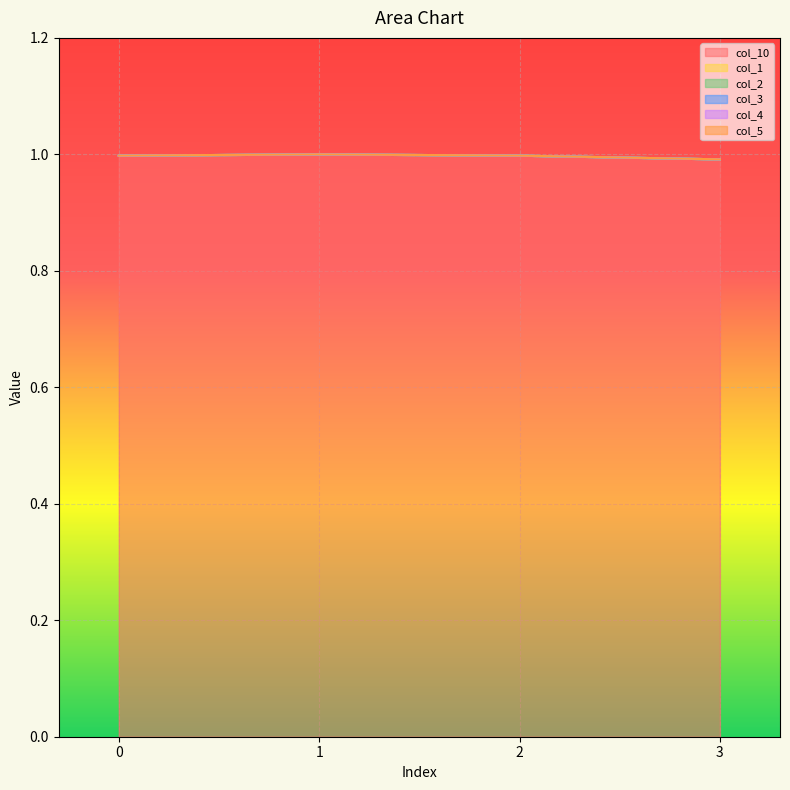

Which series has the widest spread of values?

col_10